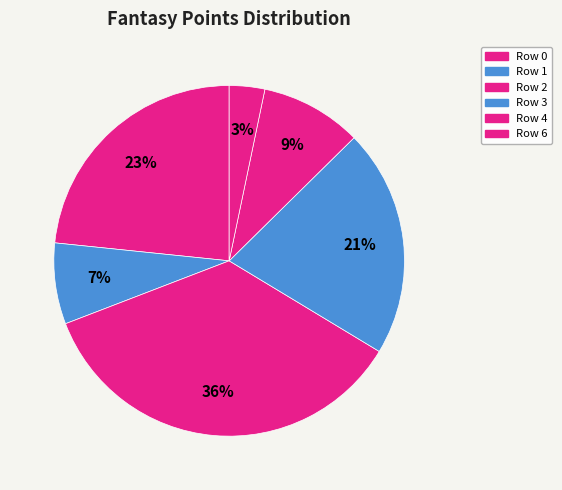

How many segments does this pie chart have?

6